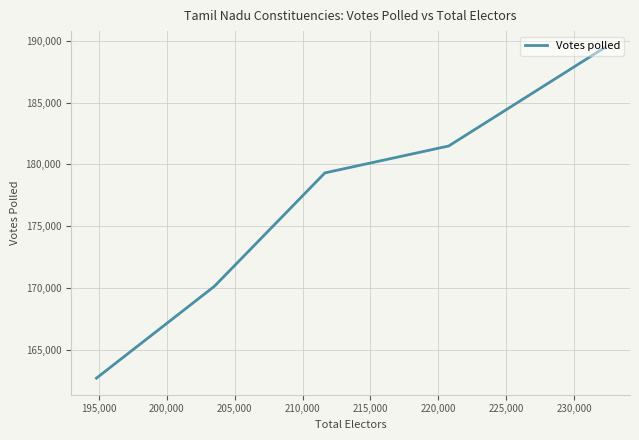

What is the greatest value displayed?

189451